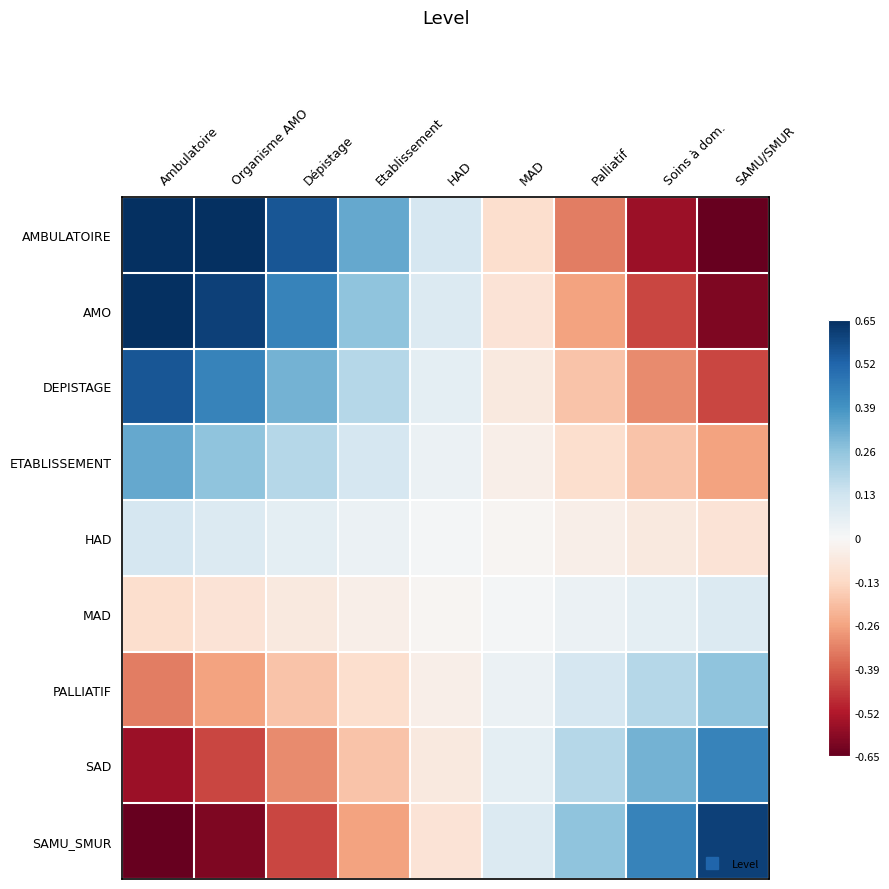

Reading left to right, what are all the values shown in this chart?

AMBULATOIRE: Ambulatoire=0.7	Organisme AMO=0.7	Dépistage=0.6	Etablissement=0.3	HAD=0.1	MAD=-0.1	Palliatif=-0.3	Soins à dom.=-0.6	SAMU/SMUR=-0.7
AMO: Ambulatoire=0.7	Organisme AMO=0.6	Dépistage=0.4	Etablissement=0.3	HAD=0.1	MAD=-0.1	Palliatif=-0.3	Soins à dom.=-0.4	SAMU/SMUR=-0.6
DEPISTAGE: Ambulatoire=0.6	Organisme AMO=0.4	Dépistage=0.3	Etablissement=0.2	HAD=0.1	MAD=-0.1	Palliatif=-0.2	Soins à dom.=-0.3	SAMU/SMUR=-0.4
ETABLISSEMENT: Ambulatoire=0.3	Organisme AMO=0.3	Dépistage=0.2	Etablissement=0.1	HAD=0.0	MAD=-0.0	Palliatif=-0.1	Soins à dom.=-0.2	SAMU/SMUR=-0.3
HAD: Ambulatoire=0.1	Organisme AMO=0.1	Dépistage=0.1	Etablissement=0.0	HAD=0.0	MAD=-0.0	Palliatif=-0.0	Soins à dom.=-0.1	SAMU/SMUR=-0.1
MAD: Ambulatoire=-0.1	Organisme AMO=-0.1	Dépistage=-0.1	Etablissement=-0.0	HAD=-0.0	MAD=0.0	Palliatif=0.0	Soins à dom.=0.1	SAMU/SMUR=0.1
PALLIATIF: Ambulatoire=-0.3	Organisme AMO=-0.3	Dépistage=-0.2	Etablissement=-0.1	HAD=-0.0	MAD=0.0	Palliatif=0.1	Soins à dom.=0.2	SAMU/SMUR=0.3
SAD: Ambulatoire=-0.6	Organisme AMO=-0.4	Dépistage=-0.3	Etablissement=-0.2	HAD=-0.1	MAD=0.1	Palliatif=0.2	Soins à dom.=0.3	SAMU/SMUR=0.4
SAMU_SMUR: Ambulatoire=-0.7	Organisme AMO=-0.6	Dépistage=-0.4	Etablissement=-0.3	HAD=-0.1	MAD=0.1	Palliatif=0.3	Soins à dom.=0.4	SAMU/SMUR=0.6